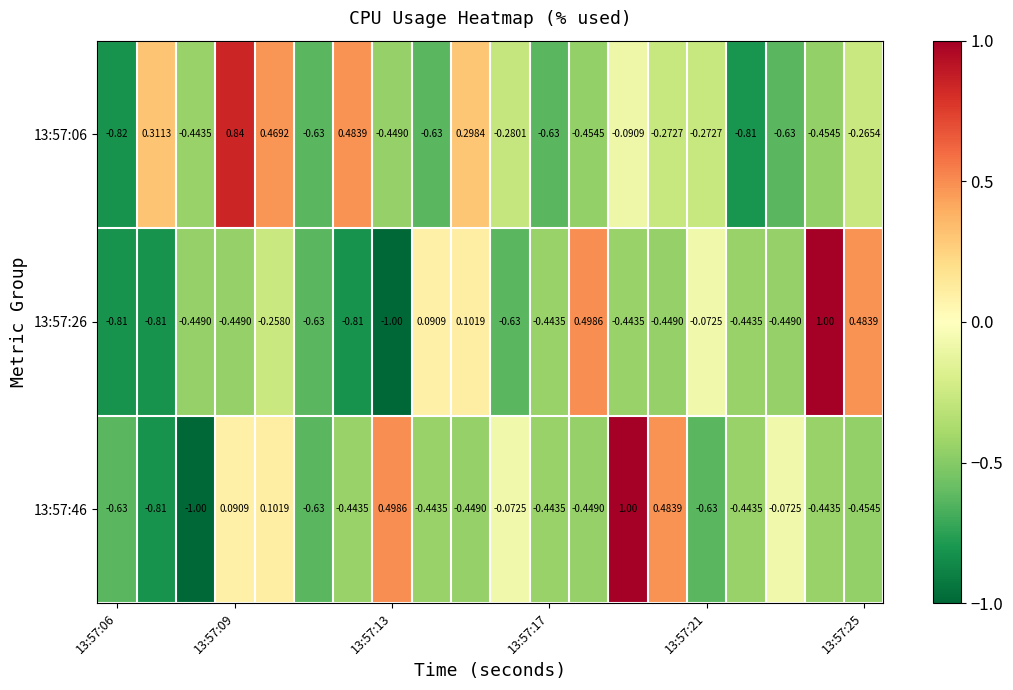

At which category is the sum across all series the highest?

13:57:09